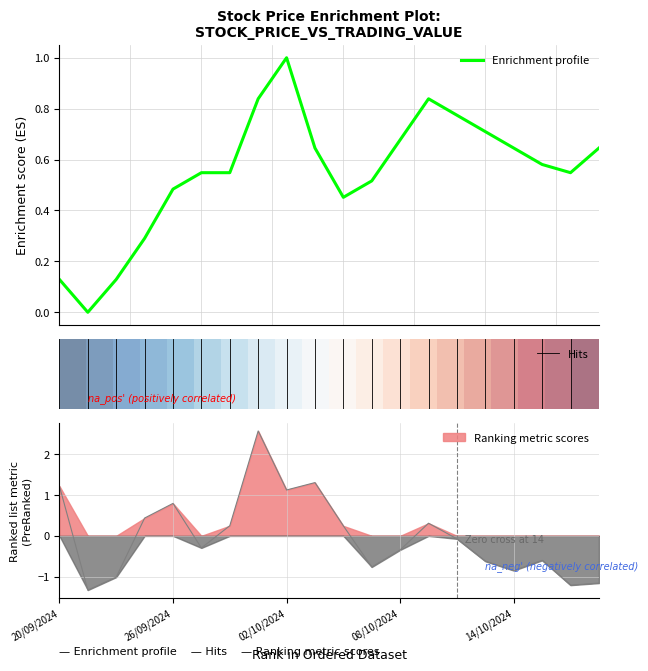

At which label is GD khớp lệnh - Giá trị (tỷ VNĐ) closest to 0?

10/10/2024